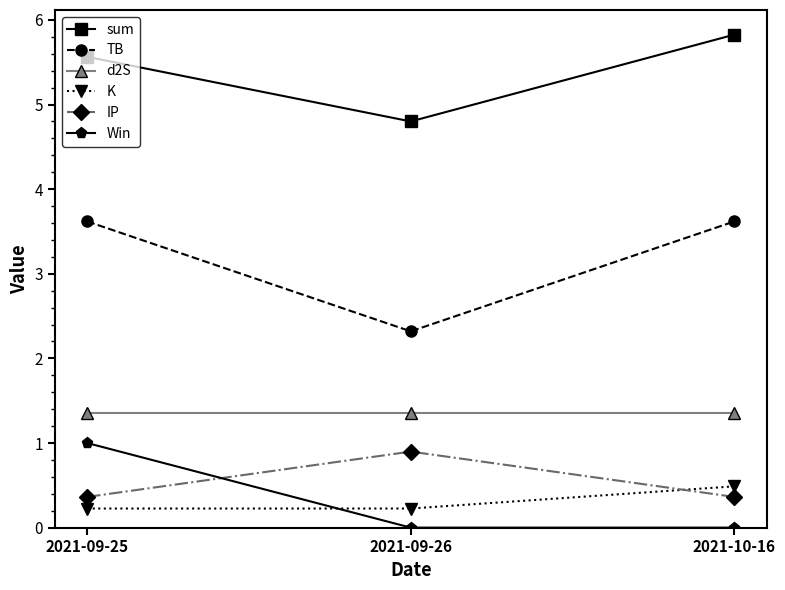

What position from the left is 2021-09-26?

2